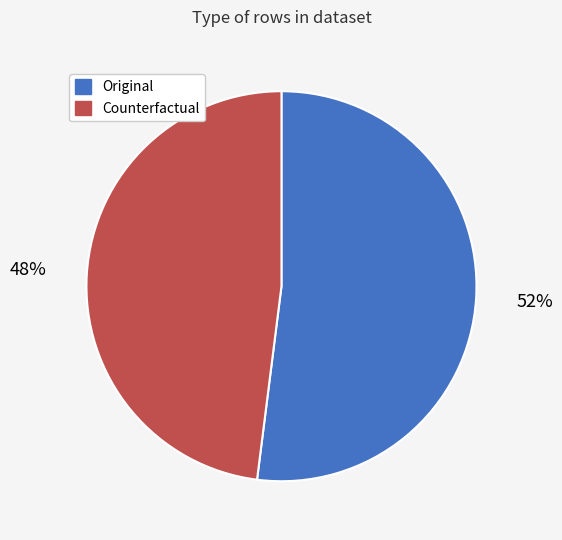

What is the ratio of the value at Original to the value at Counterfactual?

1.1